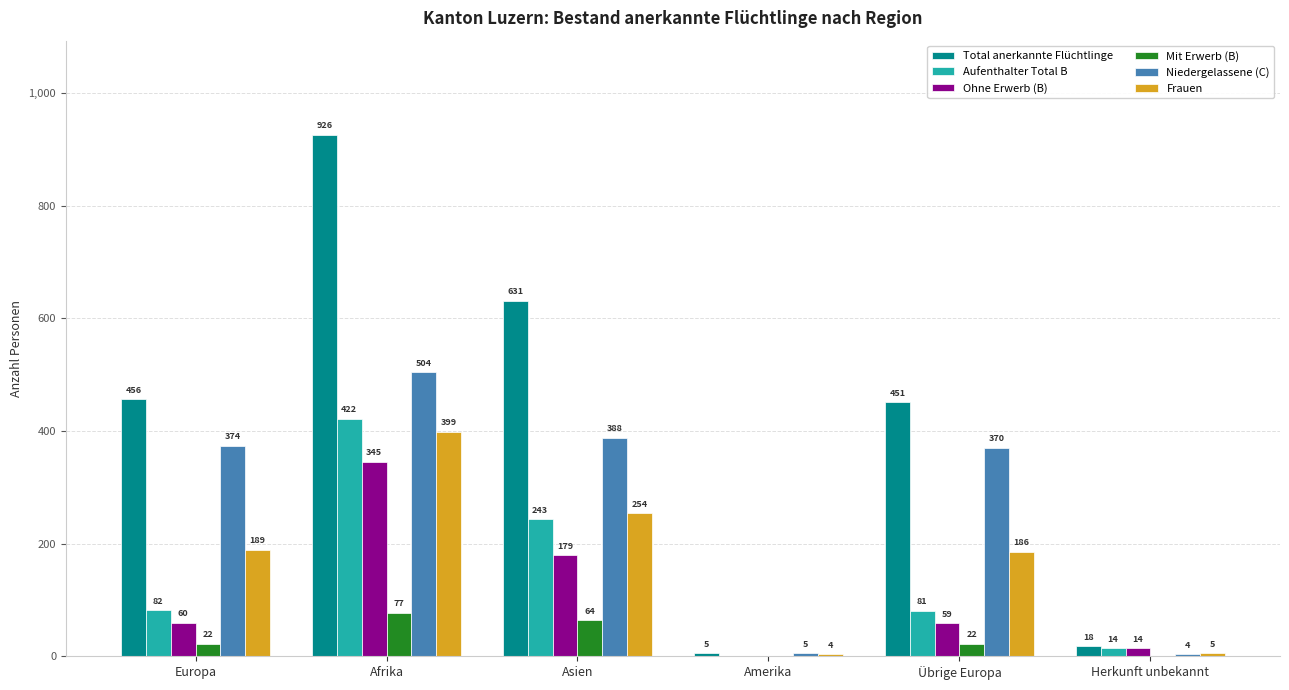

Is the value of Niedergelassene (C) at Übrige Europa greater than the value of Ohne Erwerb (B) at Herkunft unbekannt?

Yes